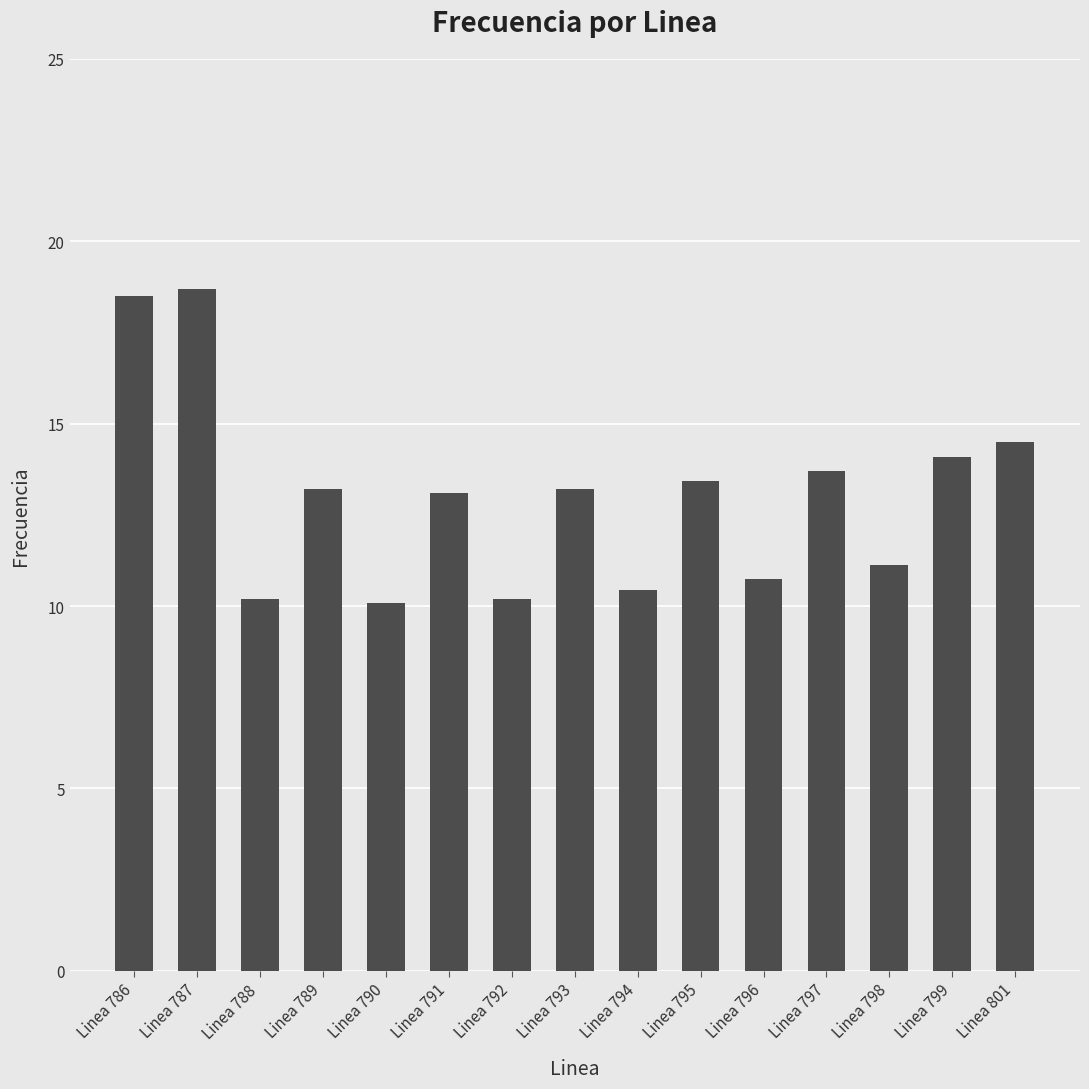

Does the chart contain stacked bars?

No